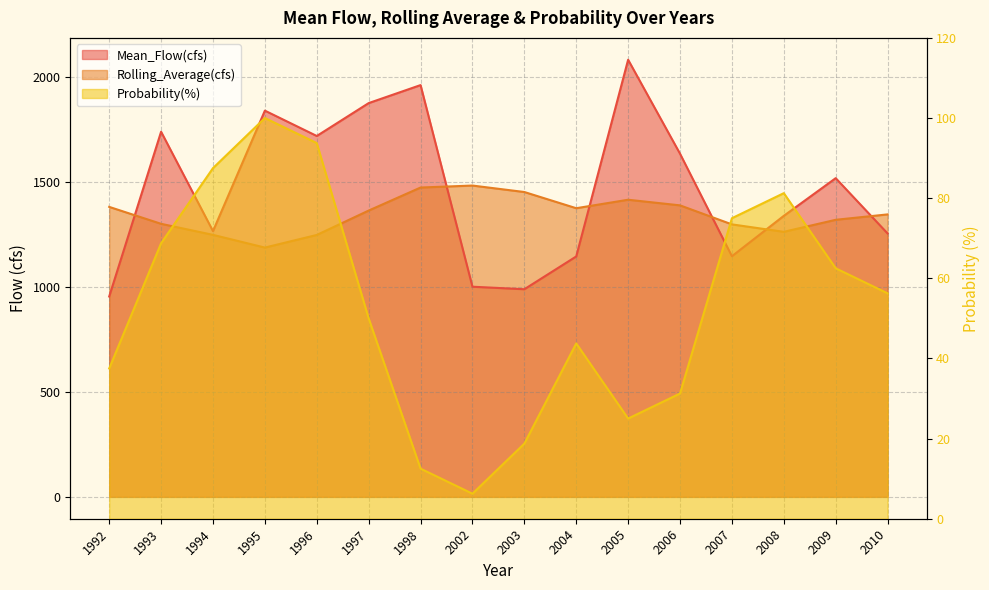

The value of Probability(%) at 1996 is 93.8. True or false?

True